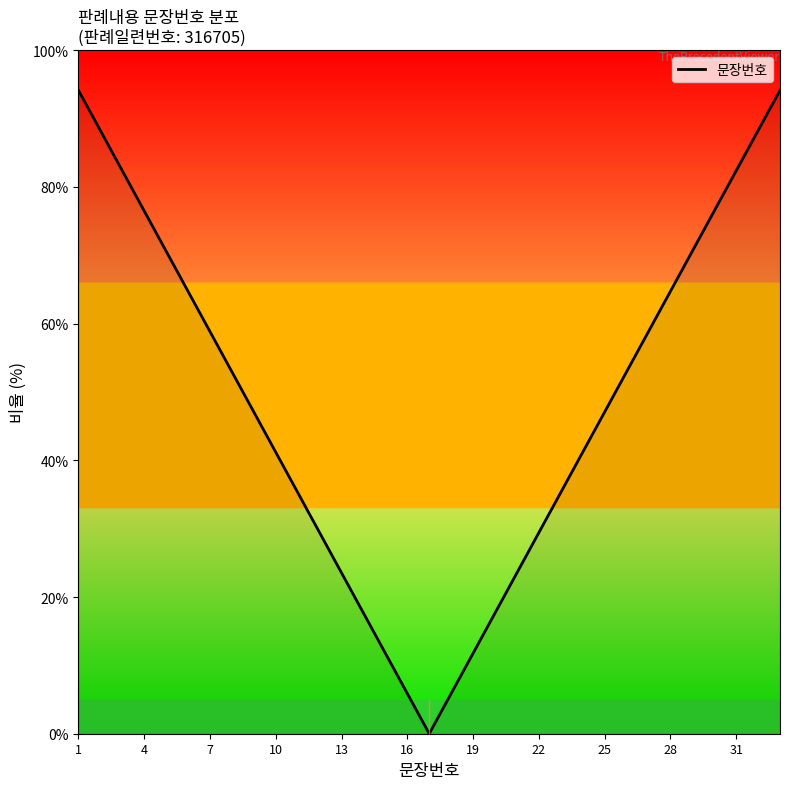

Reading left to right, list all the values displayed in this chart.

94.1	88.2	82.4	76.5	70.6	64.7	58.8	52.9	47.1	41.2	35.3	29.4	23.5	17.6	11.8	5.9	0.0	5.9	11.8	17.6	23.5	29.4	35.3	41.2	47.1	52.9	58.8	64.7	70.6	76.5	82.4	88.2	94.1